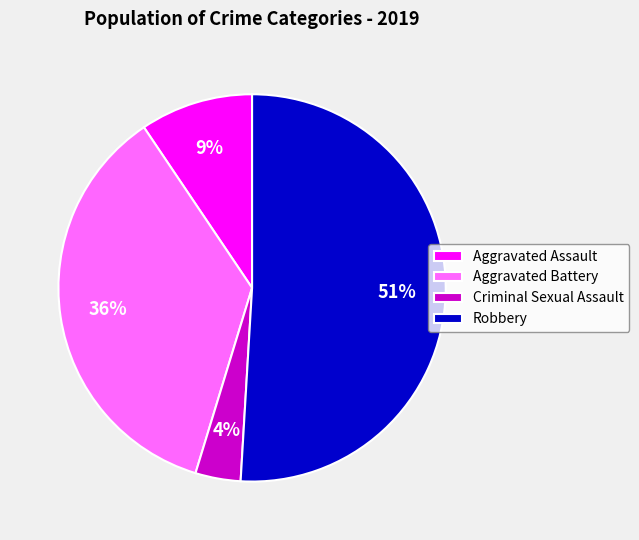

Is it true that Aggravated Assault is 1% of the pie?

False